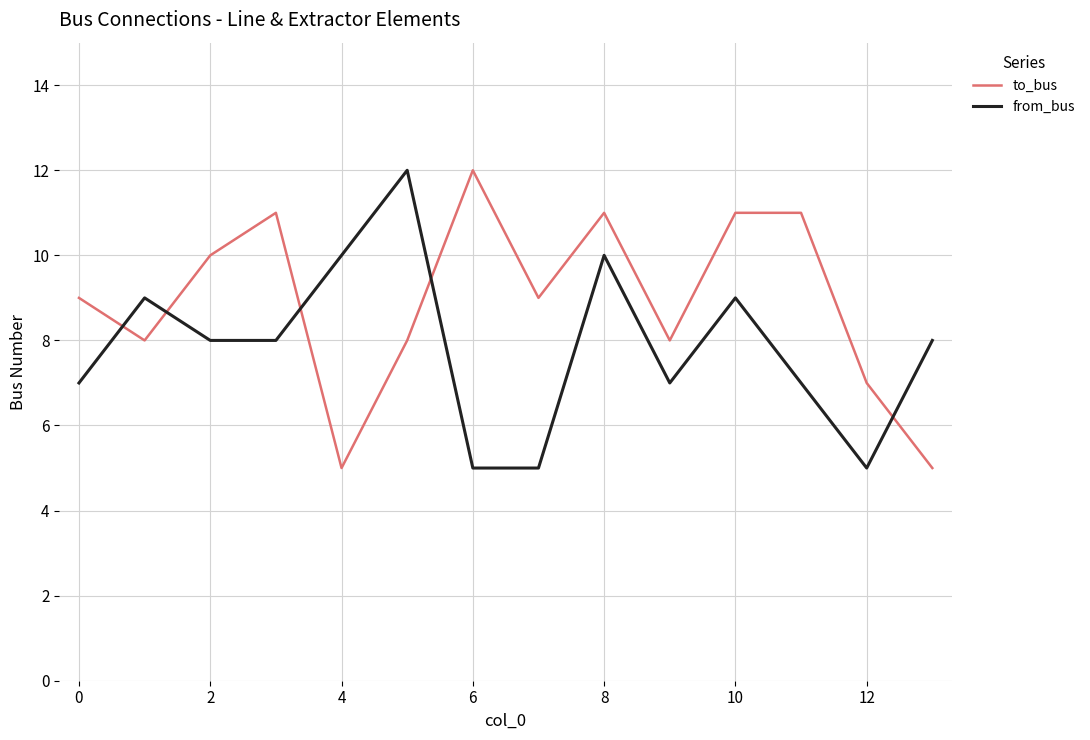

What is the difference between the maximum and minimum values in the from_bus series?

7